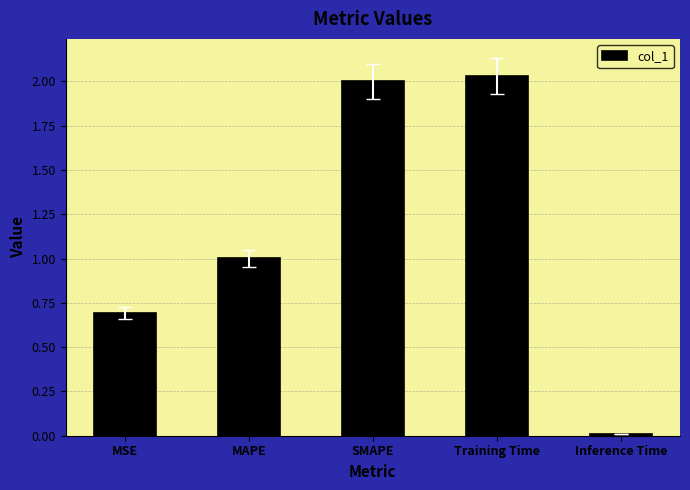

True or false: the data shows 0.7 at MSE.

True